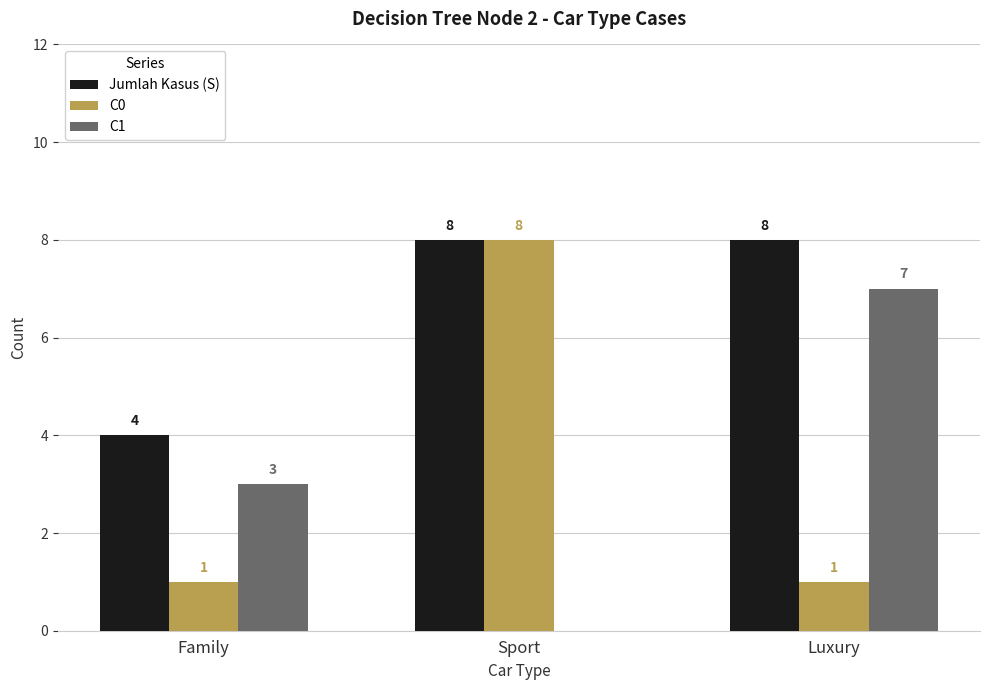

Reading left to right, transcribe all the data shown in this chart.

Jumlah Kasus (S): Family=4	Sport=8	Luxury=8
C0: Family=1	Sport=8	Luxury=1
C1: Family=3	Sport=0	Luxury=7